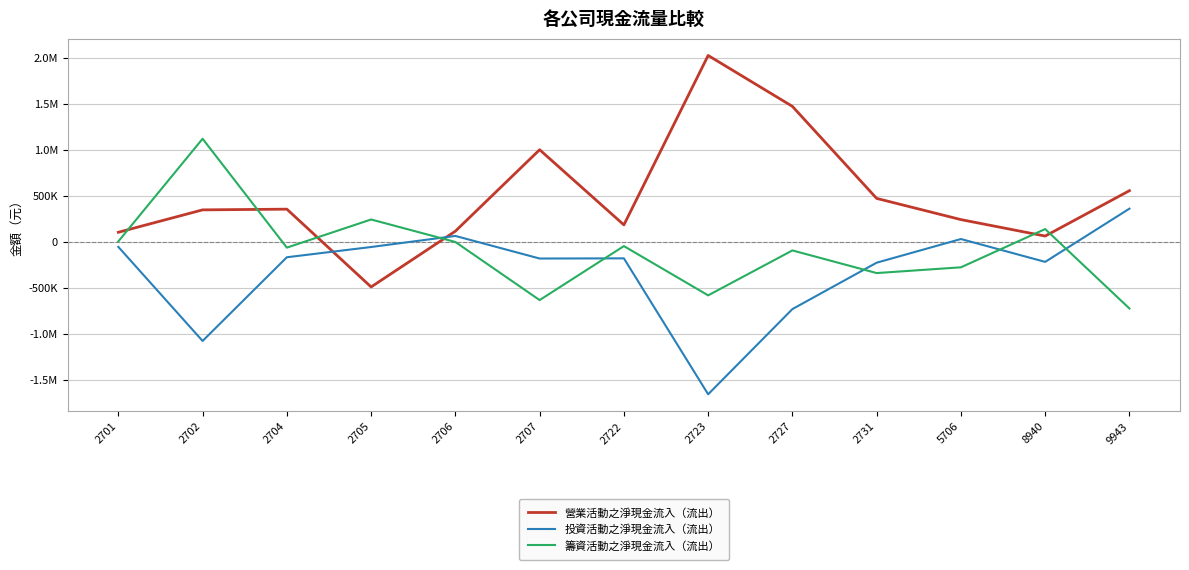

Rank the series by their average value, from highest to lowest.

營業活動之淨現金流入（流出）, 籌資活動之淨現金流入（流出）, 投資活動之淨現金流入（流出）